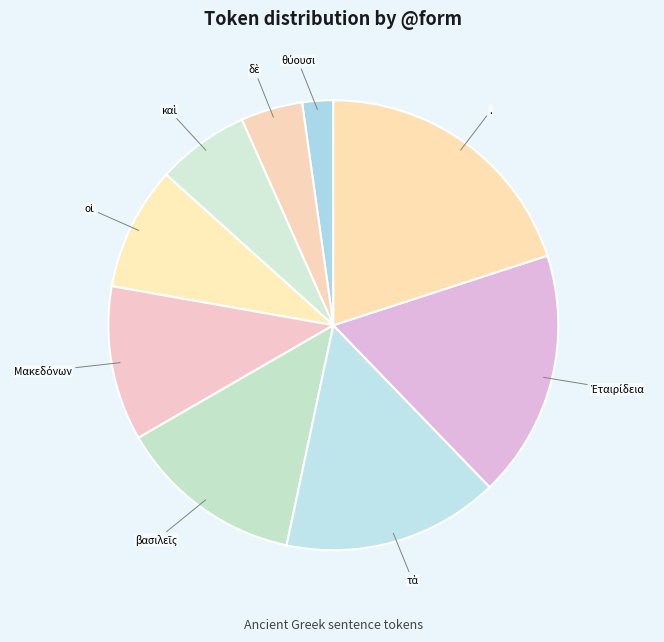

Count the number of slices in the pie.

9